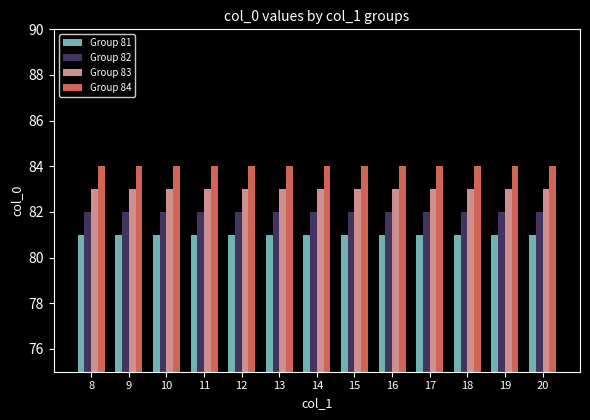

What is the smallest value displayed?

81